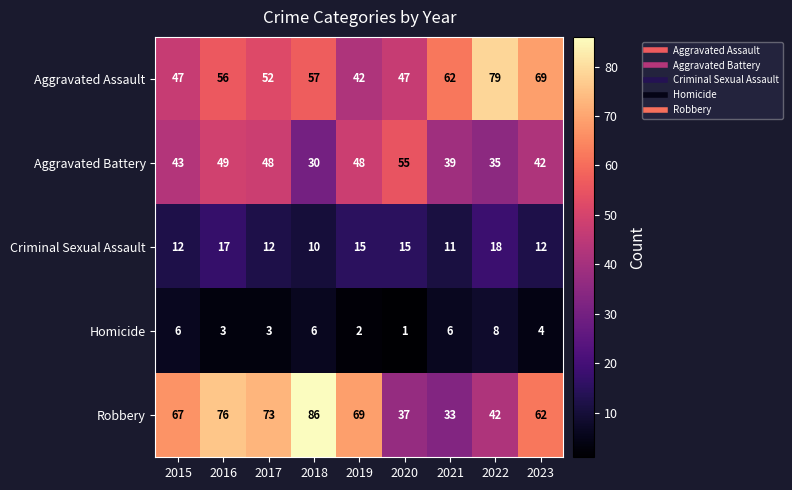

What is the difference between the maximum and minimum values in the Aggravated Battery series?

25